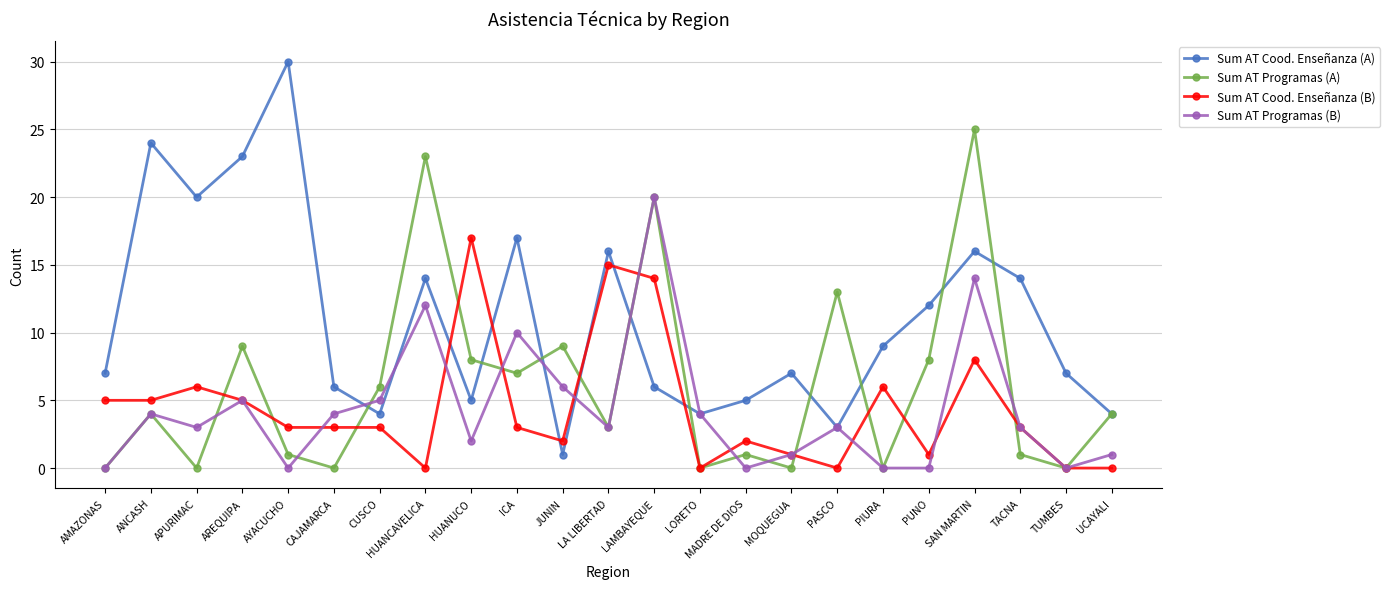

Which series has the largest range (max minus min)?

Sum AT Cood. Enseñanza (A)